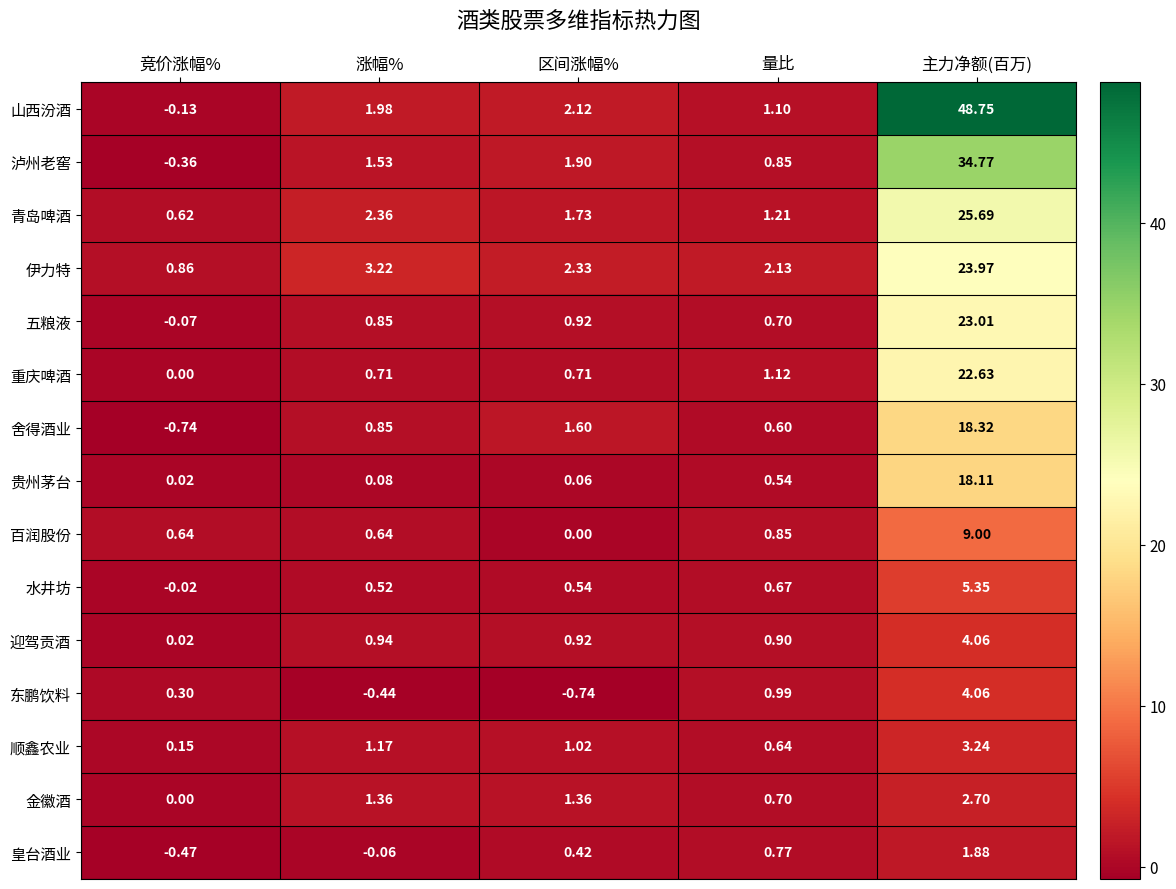

Which series changed the most between 区间涨幅% and 主力净额(百万)?

山西汾酒